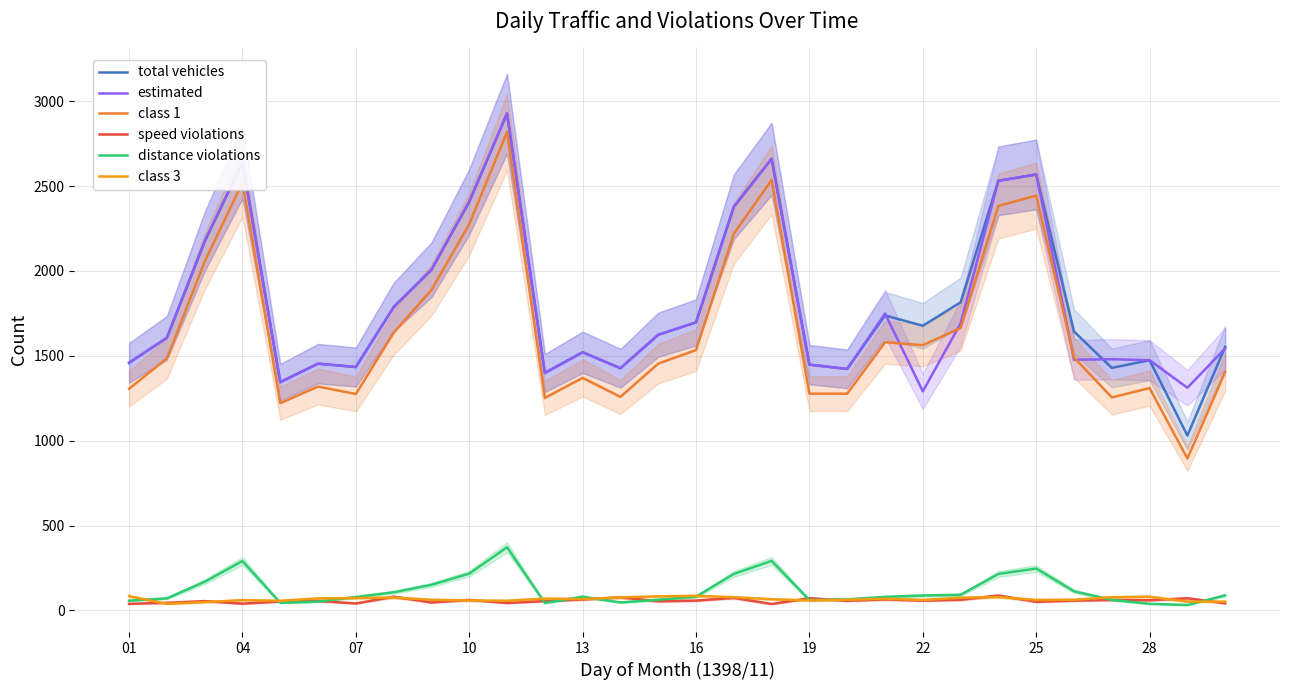

What is the sum of the estimated values at 22 and 13?

2812